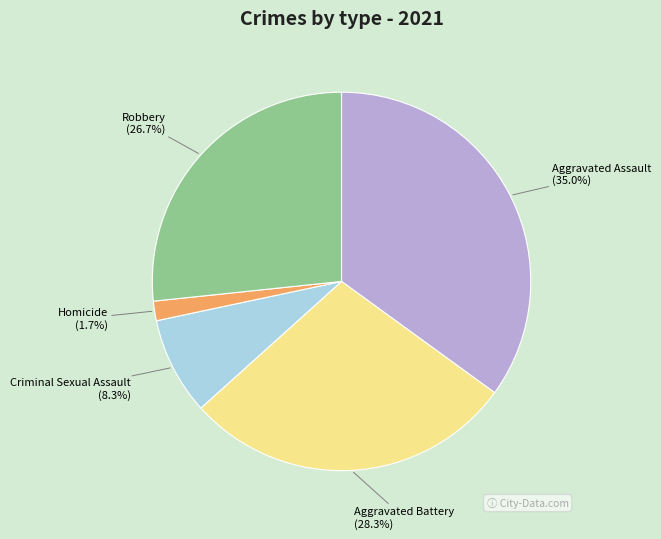

What percentage is NOT represented by Aggravated Assault?

65.0%